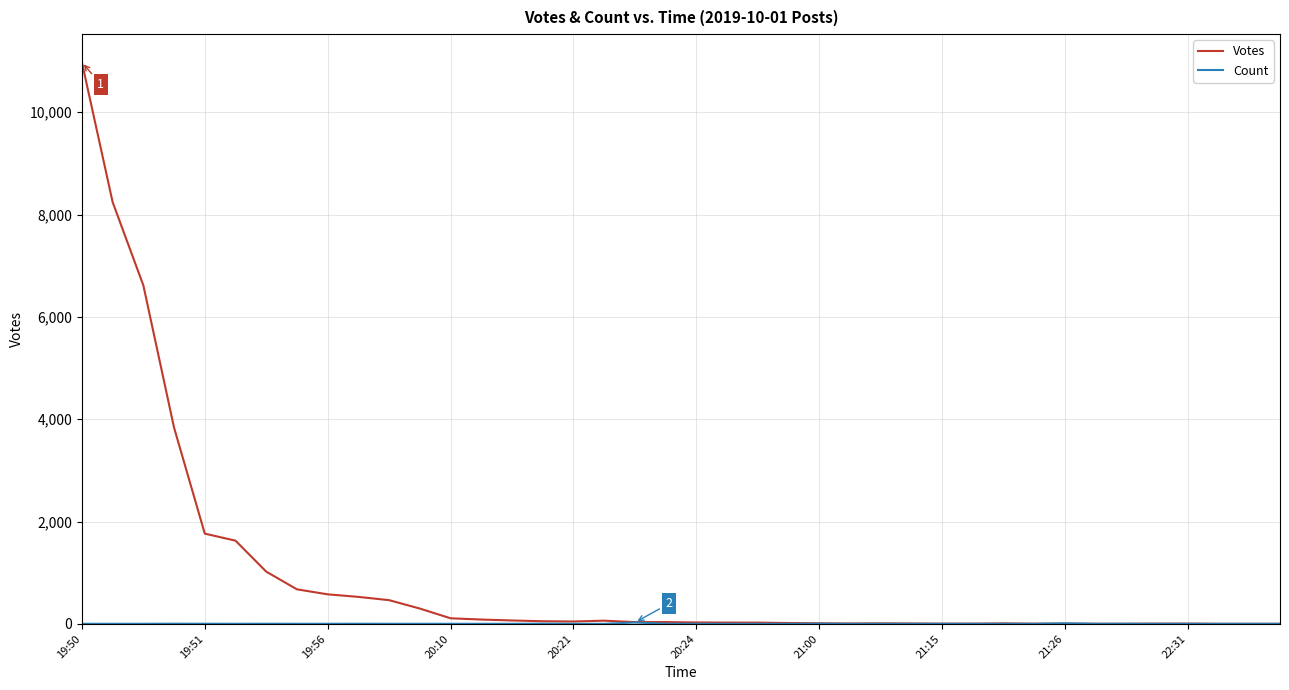

What is the lowest value of the Votes series?

1